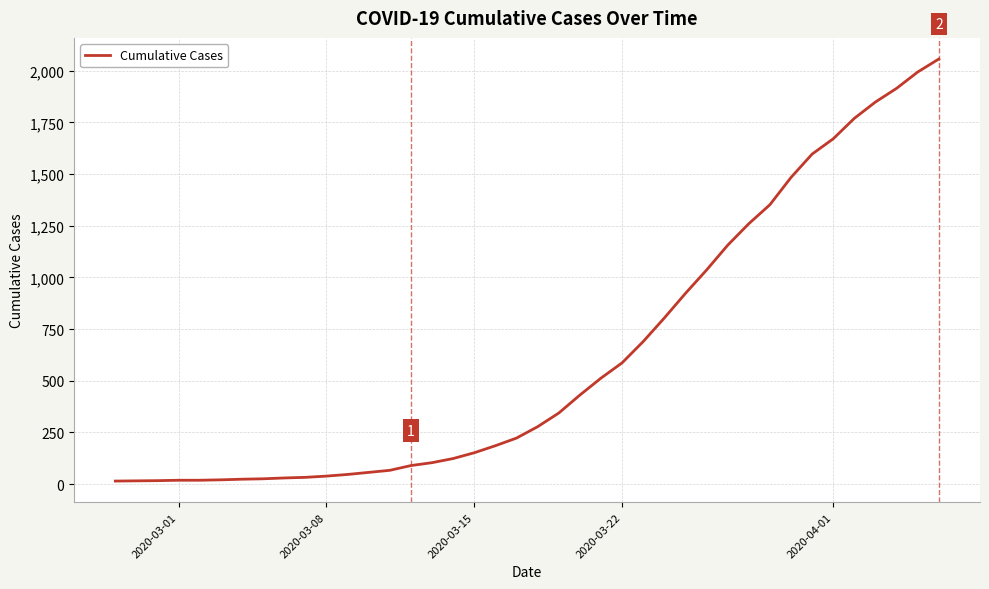

What is the difference between the maximum and minimum values?

2042